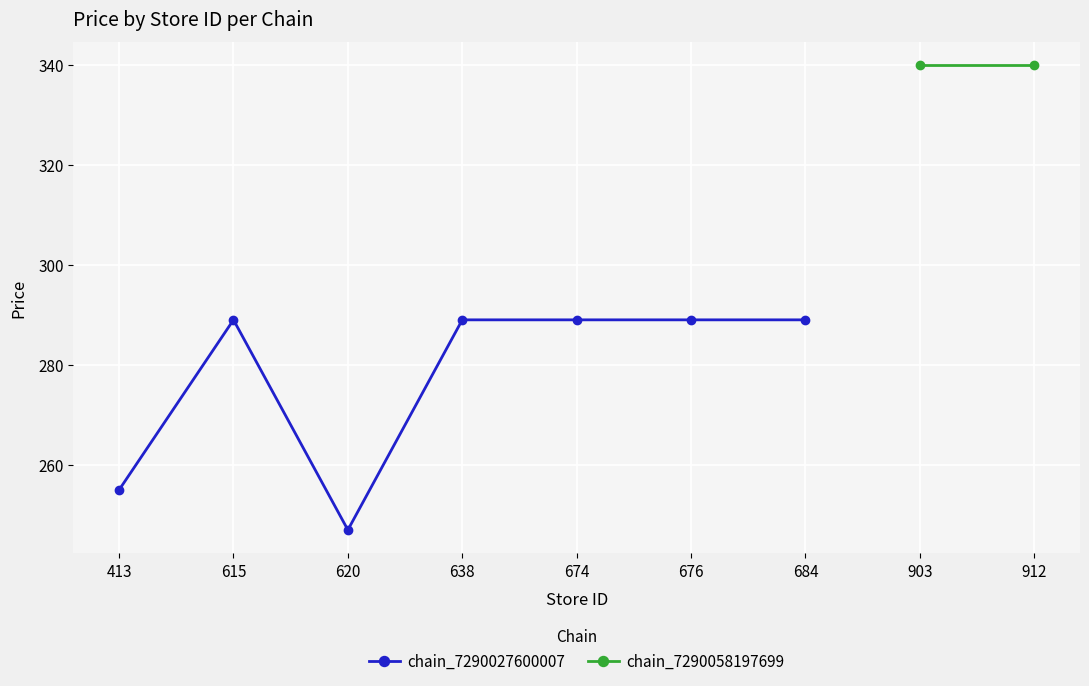

Does the chart display data point markers on the line(s)?

Yes